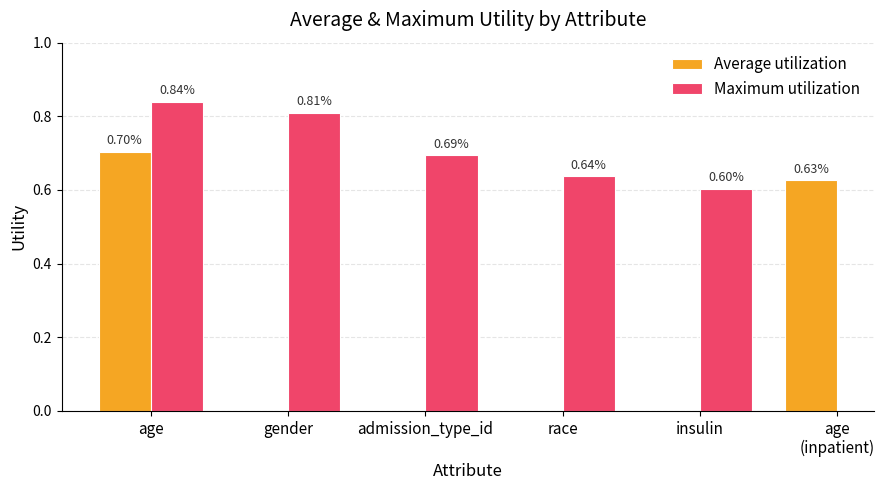

Is it true that Average utilization equals 0.3 at age
(inpatient)?

False